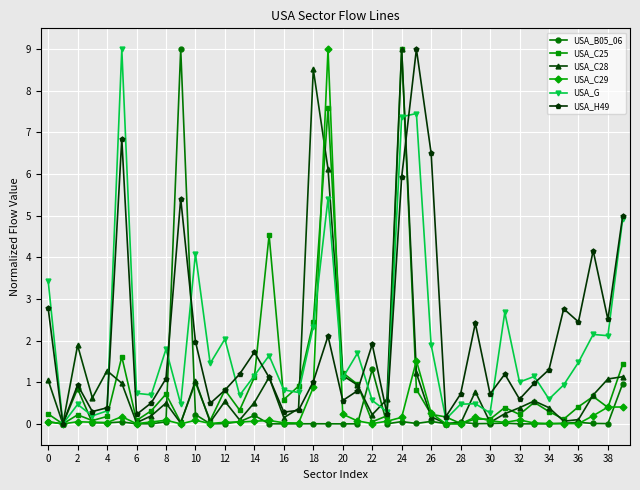

What is the highest value of the USA_C28 series?

9.0